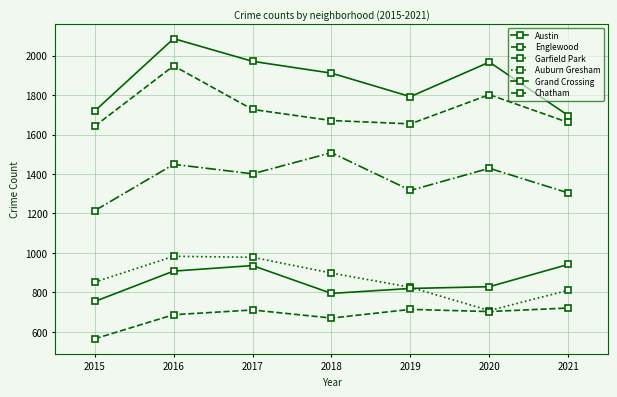

How many distinct data groups are displayed?

6